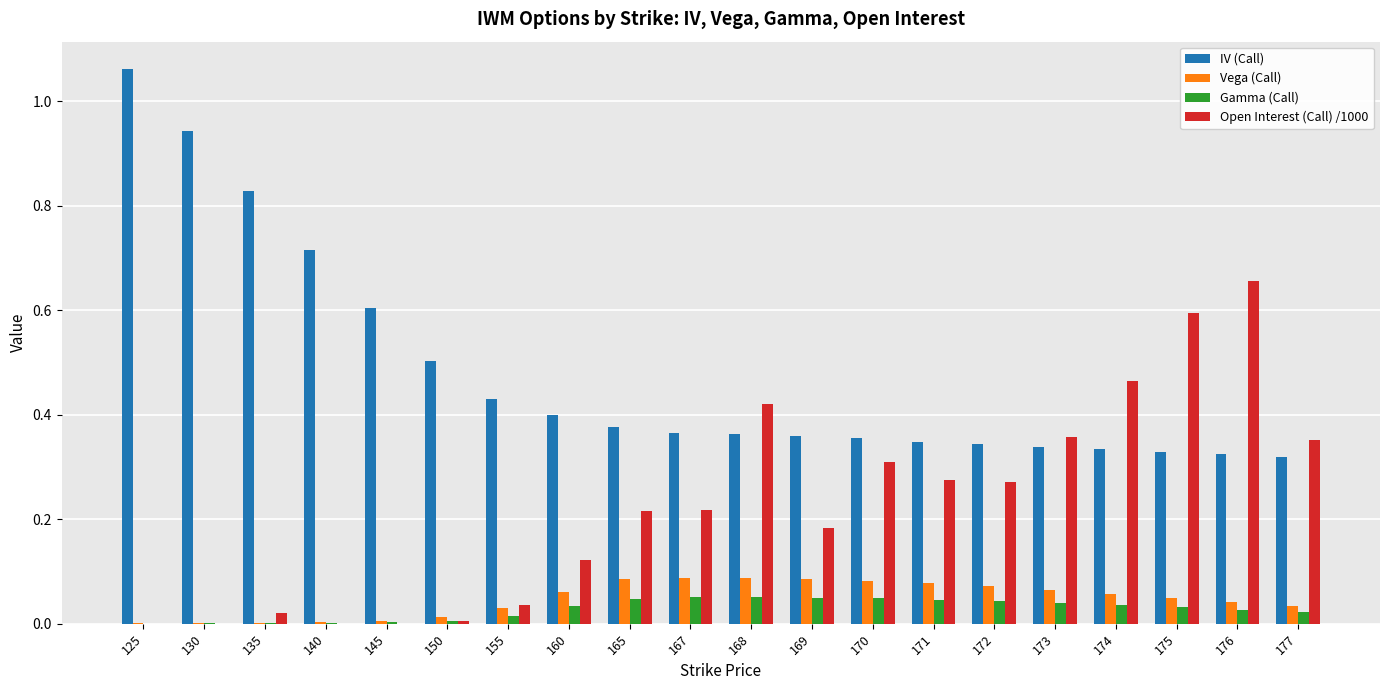

Which category has the highest value in the IV (Call) series?

125